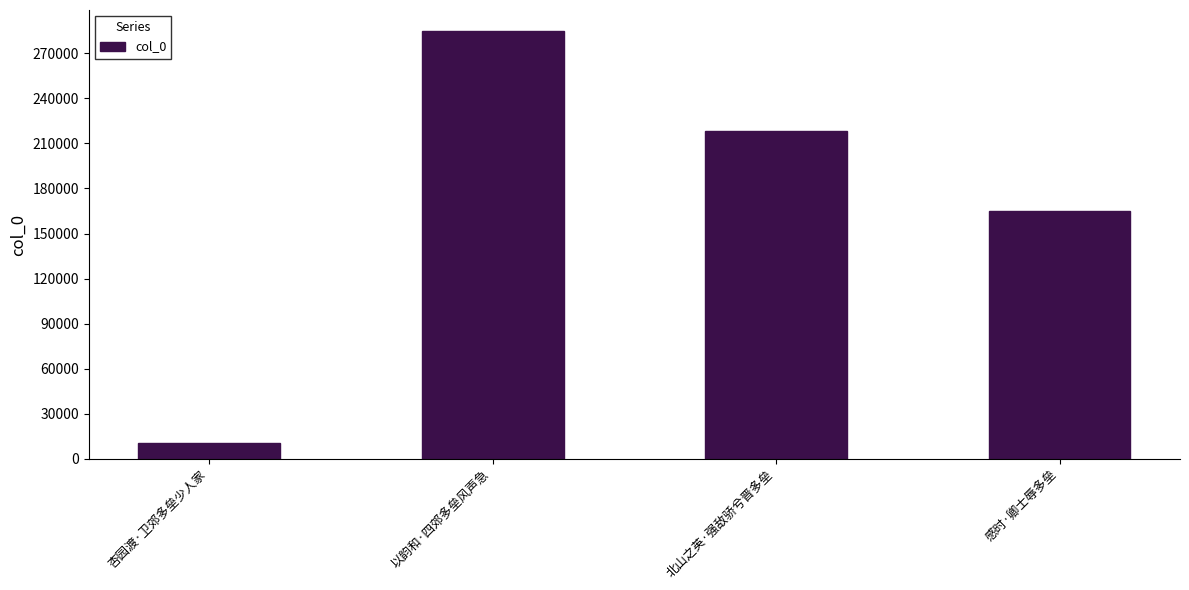

Reading right to left, list all the values displayed in this chart.

感时·卿士辱多垒=165195	北山之英·强敌骄兮晋多垒=218208	以韵和·四郊多垒风声急=284588	杏园渡·卫郊多垒少人家=10897